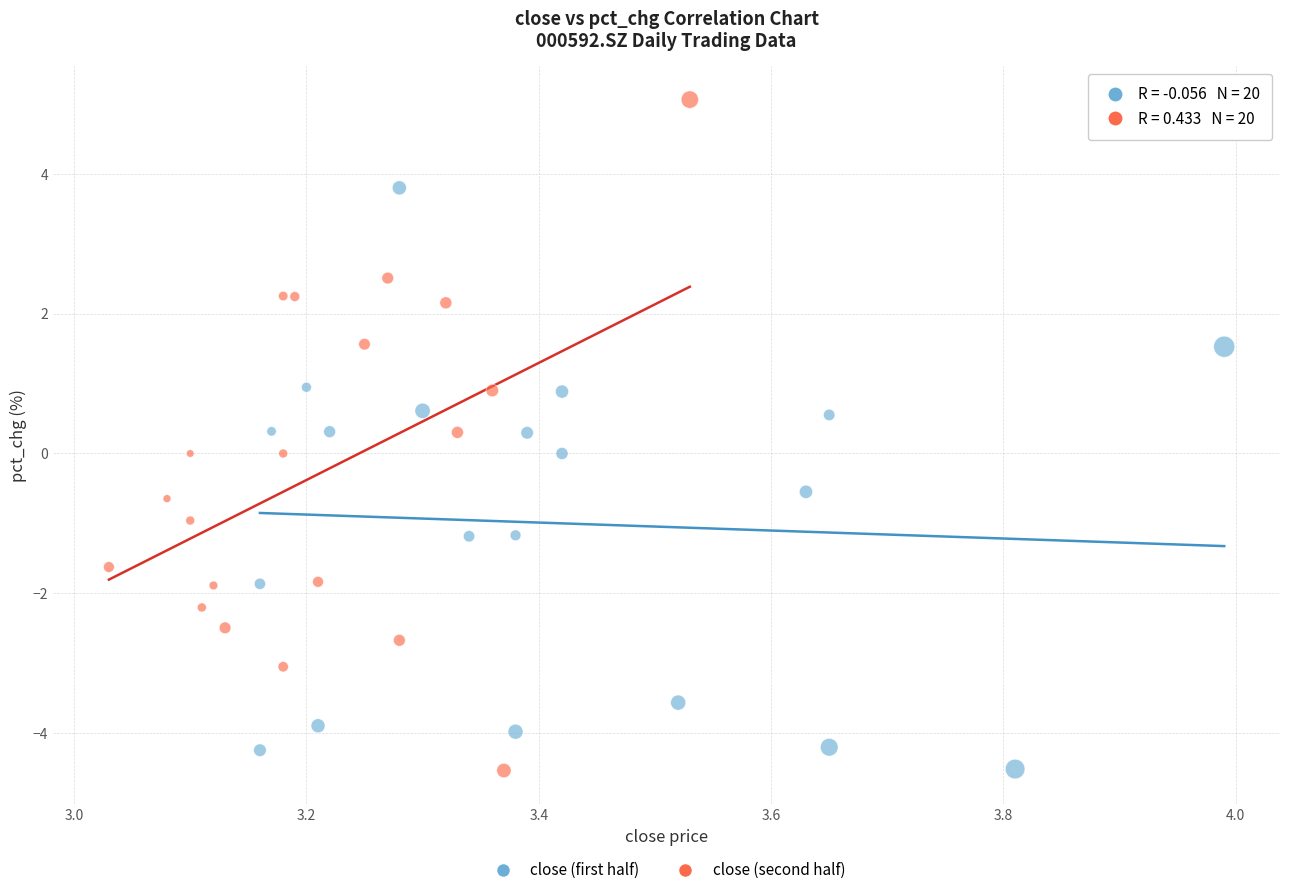

Which series has the widest spread of Y values?

close (second half)